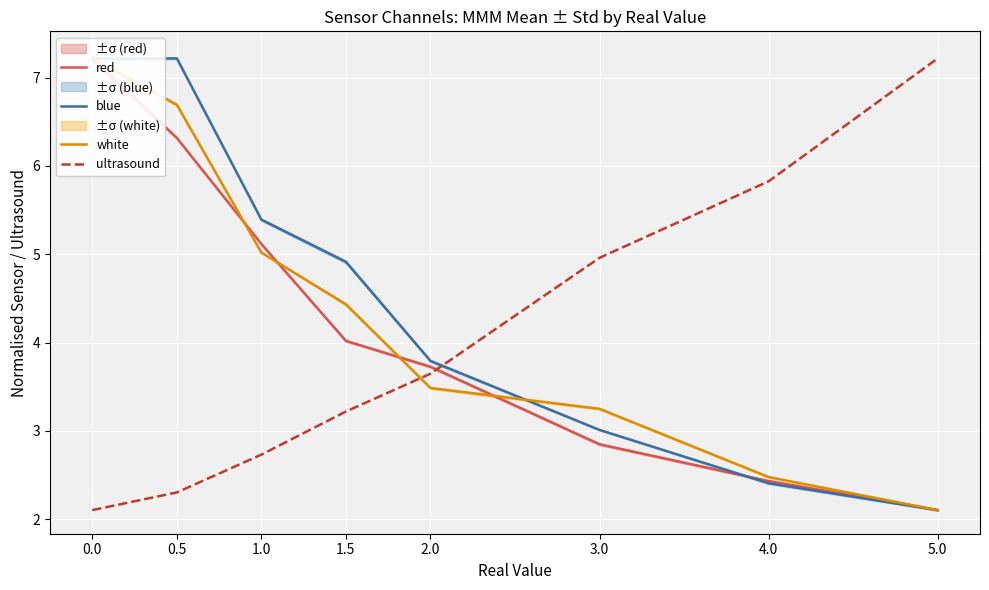

The blue series shows 3.0 at 3.0. True or false?

True